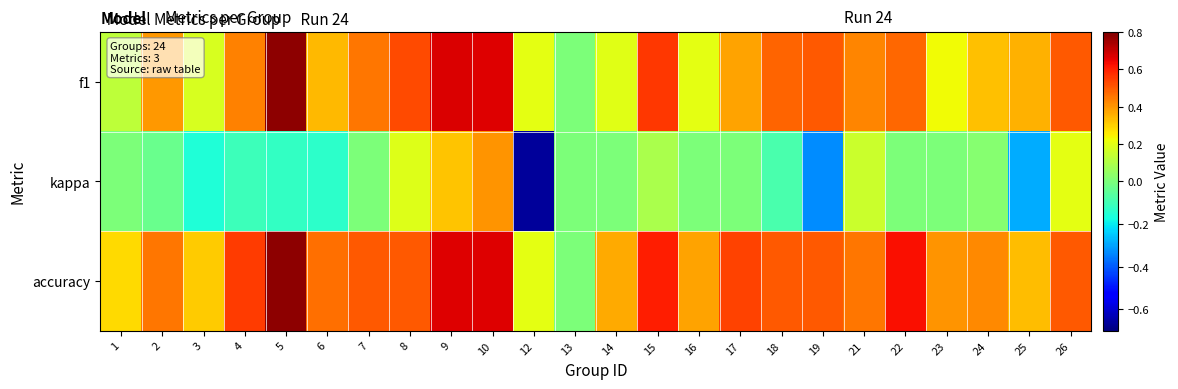

How many distinct data groups are displayed?

3